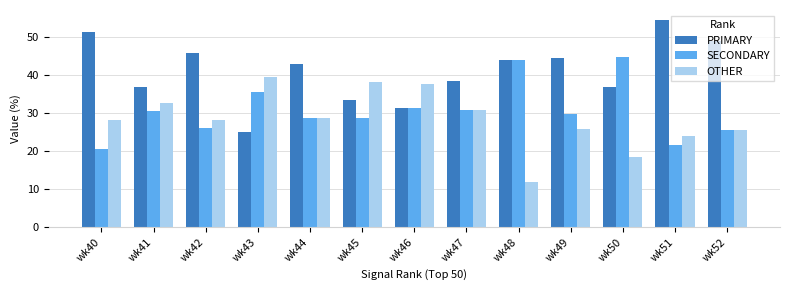

Between wk40 and wk45, which series saw the biggest shift?

PRIMARY